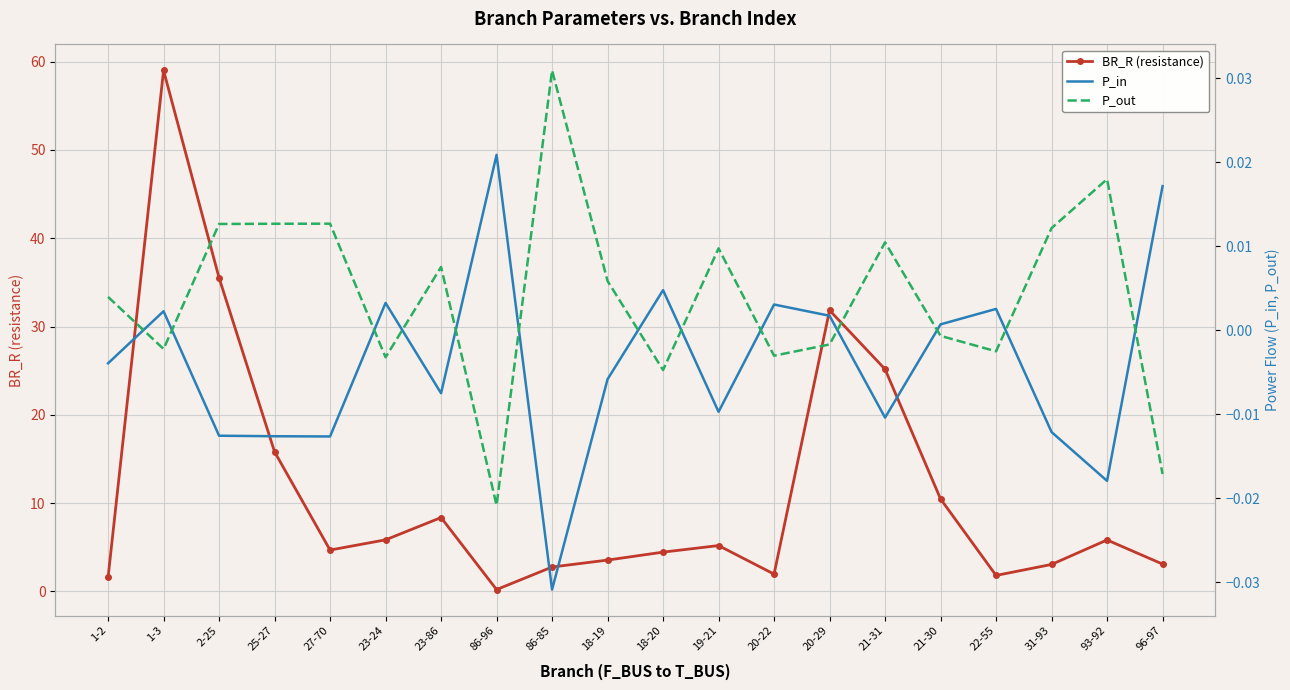

How many interior local valleys does the P_out series have?

6